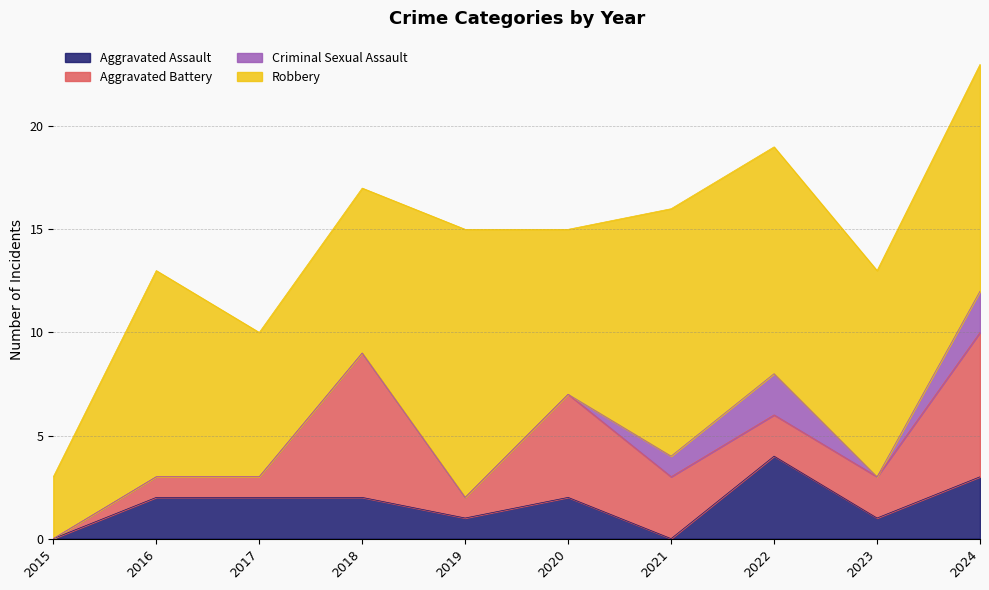

What is the difference between the maximum and minimum values in the Criminal Sexual Assault series?

2